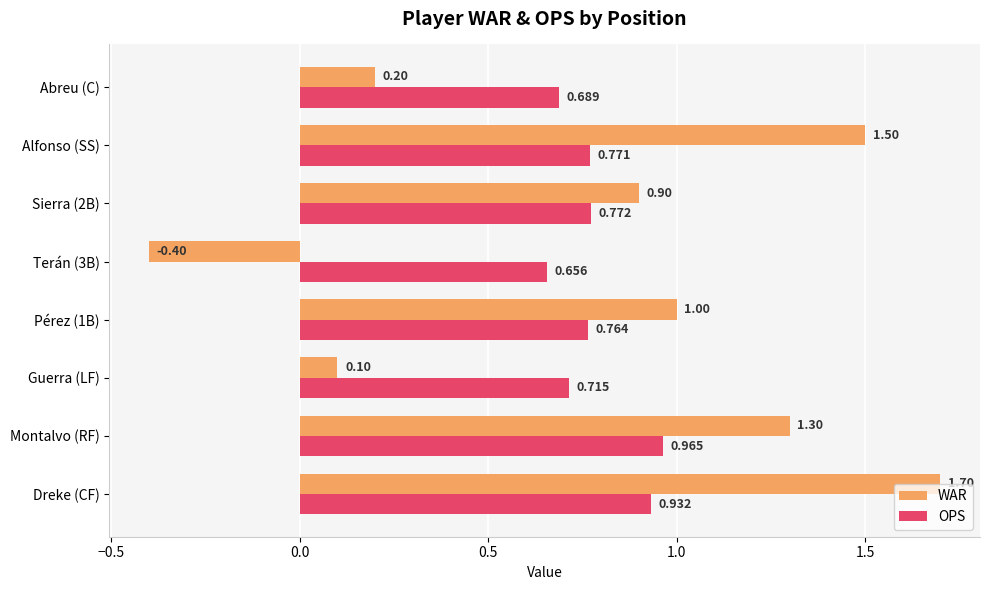

Which series has the largest total across all categories?

WAR